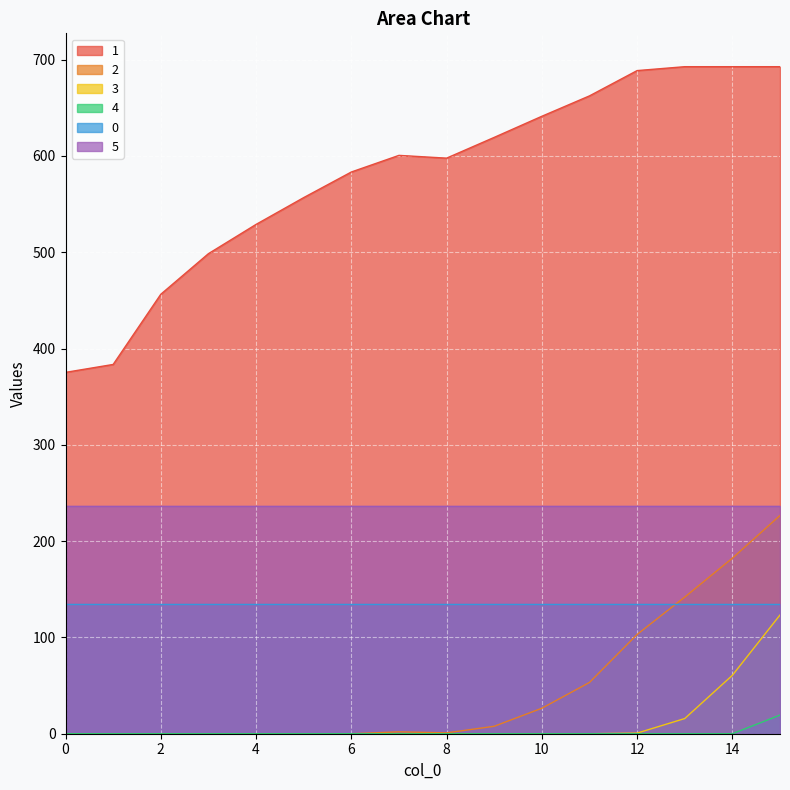

True or false: 0 and 5 intersect in this chart.

False